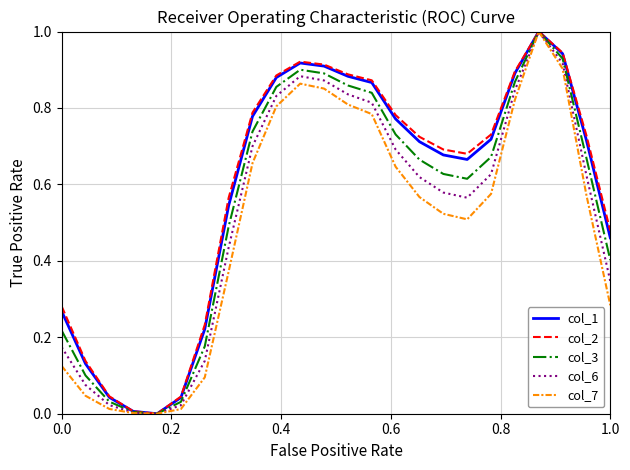

What is the maximum value shown in the chart?

1.0